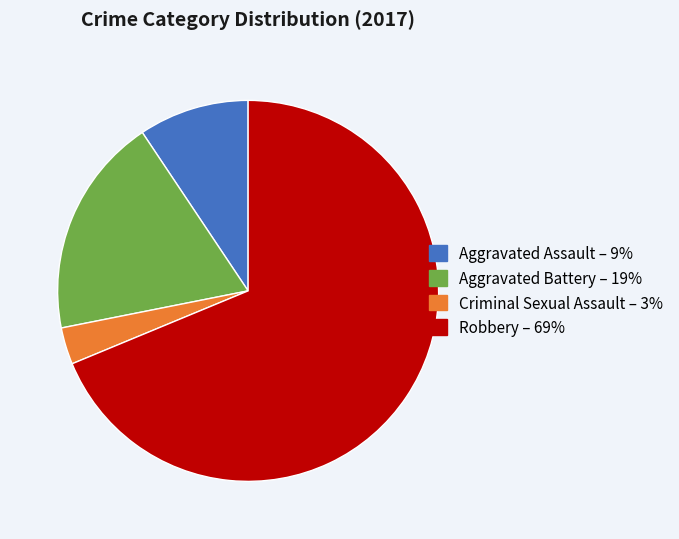

Do Aggravated Assault and Aggravated Battery together represent more than half of the pie?

No